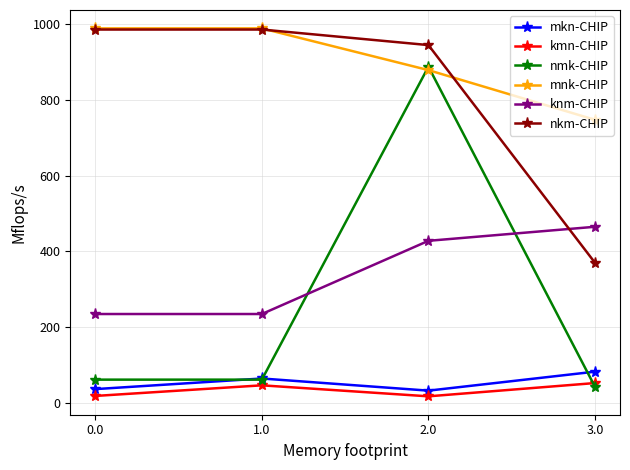

At how many categories does at least one series exceed 64?

4